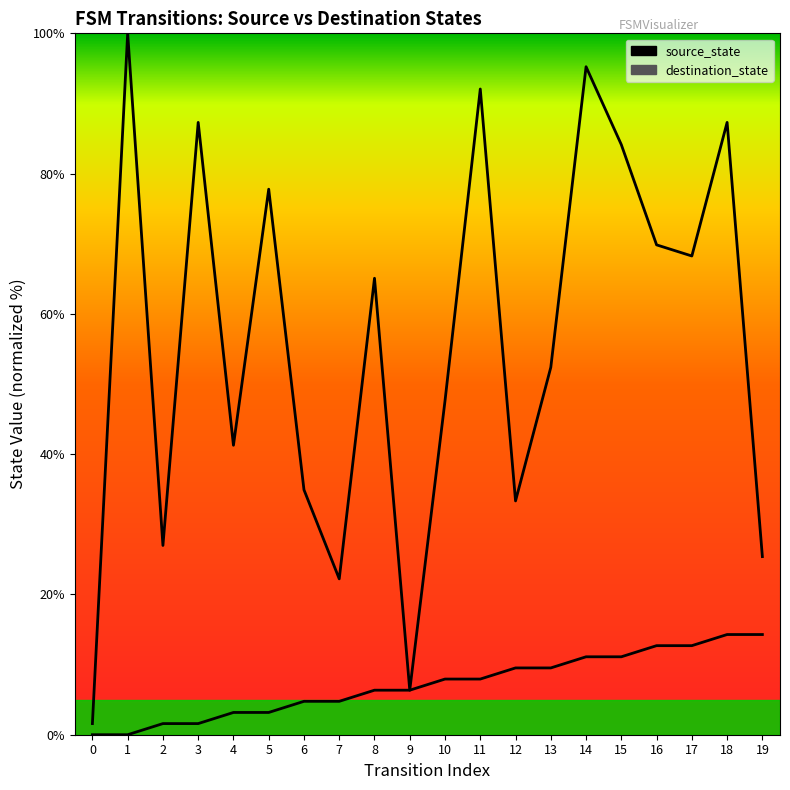

Where is the first local maximum for destination_state?

1